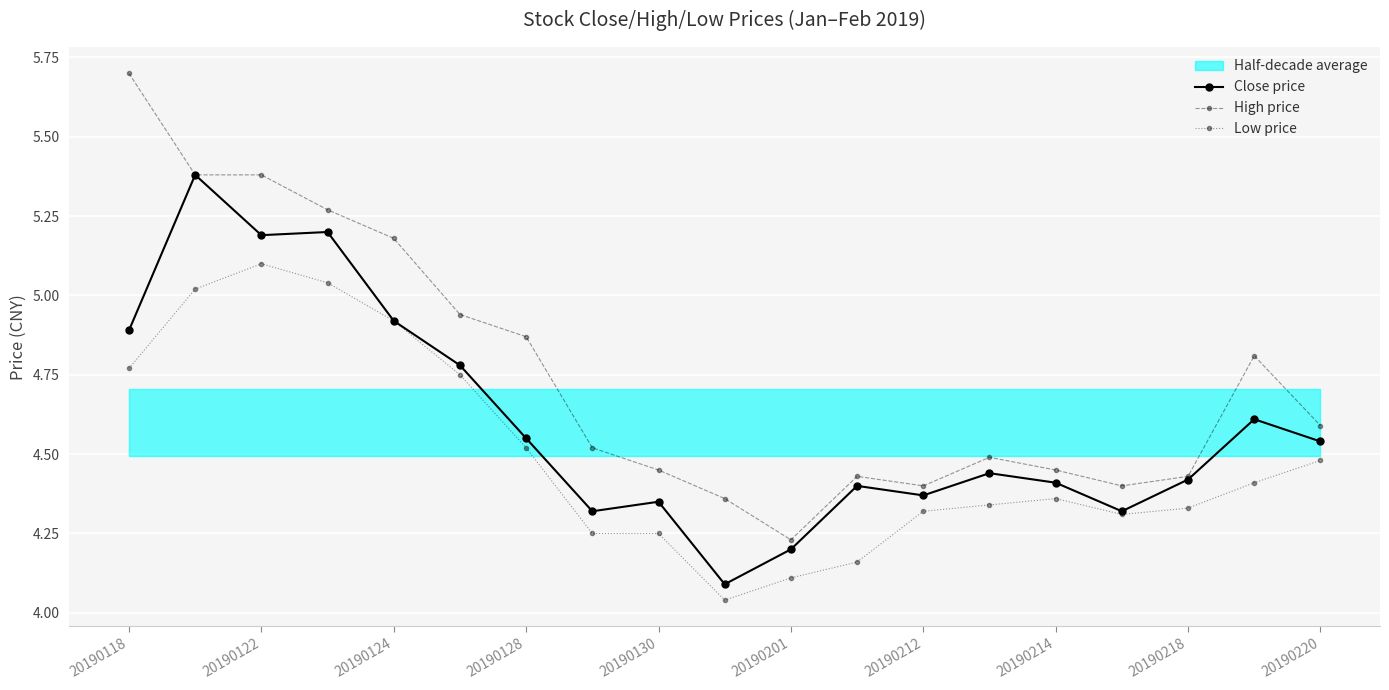

At which label is High price closest to 4?

20190201